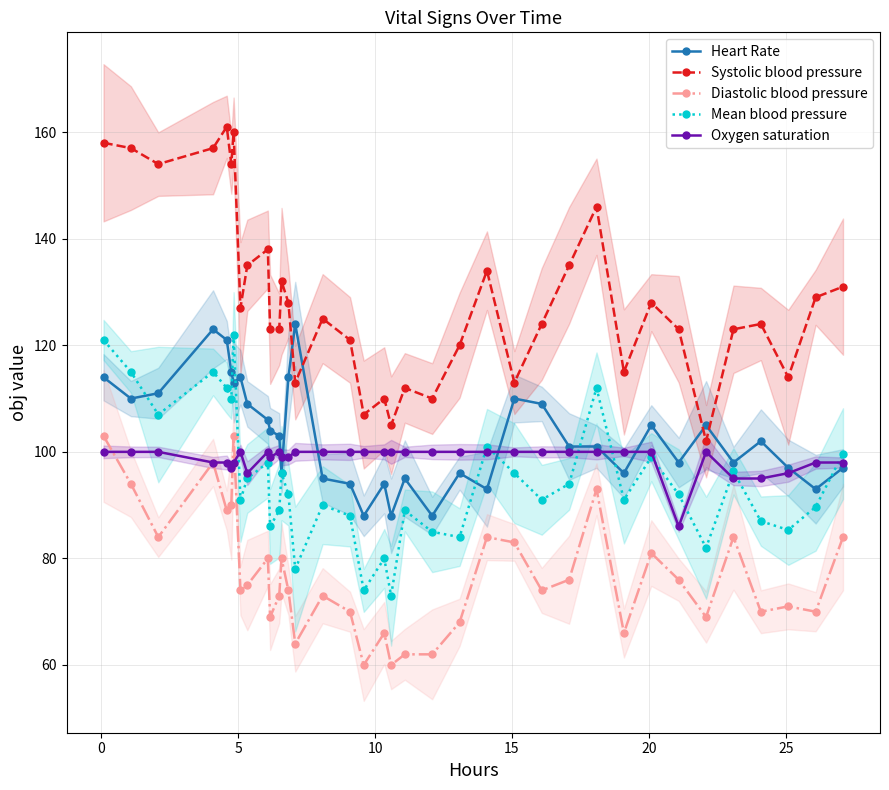

At how many categories does at least one series exceed 76?

37